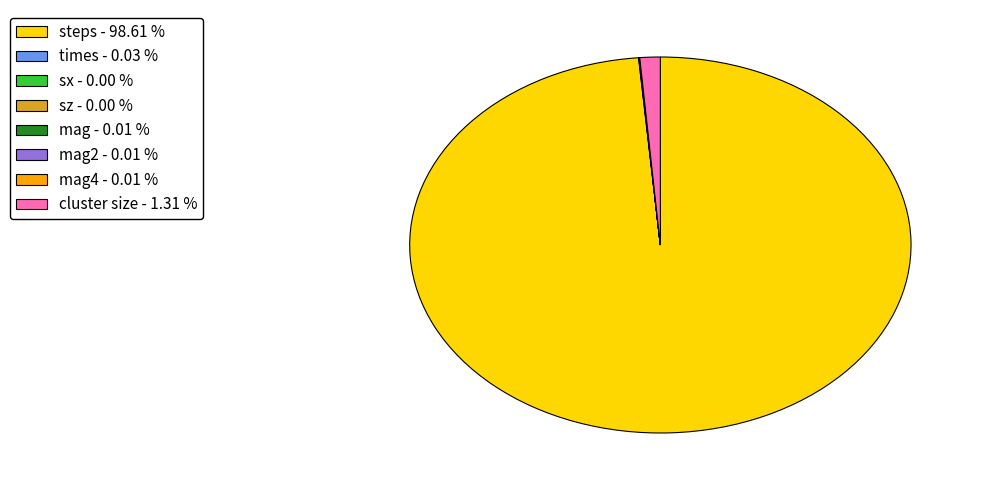

What is the majority slice?

steps - 98.61 %